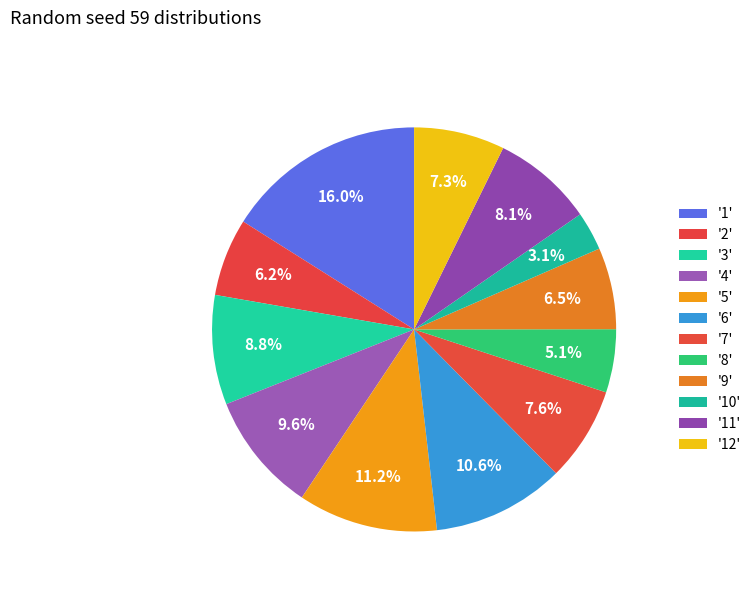

Rank the categories by value from highest to lowest.

1, 5, 6, 4, 3, 11, 7, 12, 9, 2, 8, 10